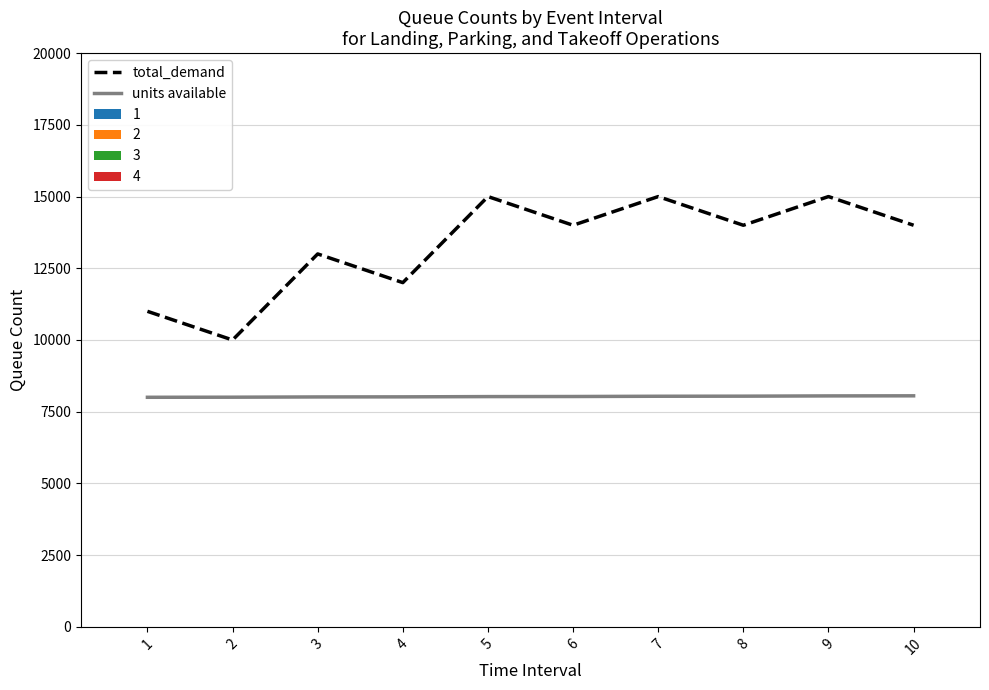

At 9, list the series in order from largest to smallest.

total_demand, units available